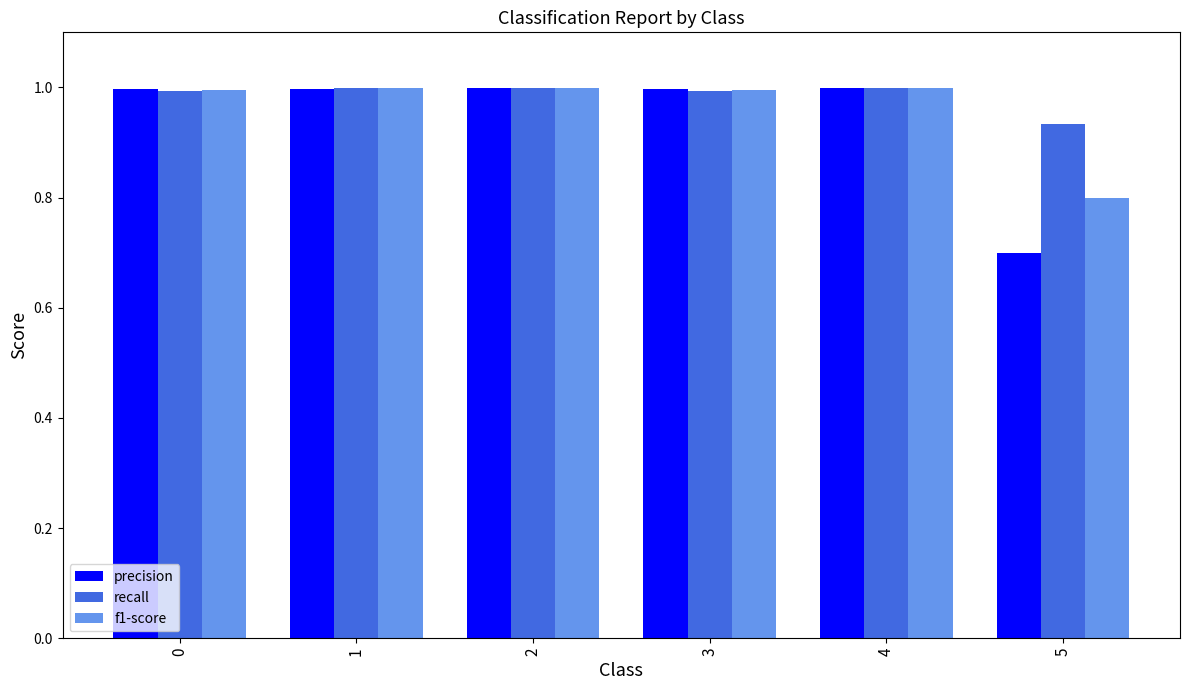

What is the minimum value shown in the chart?

0.7